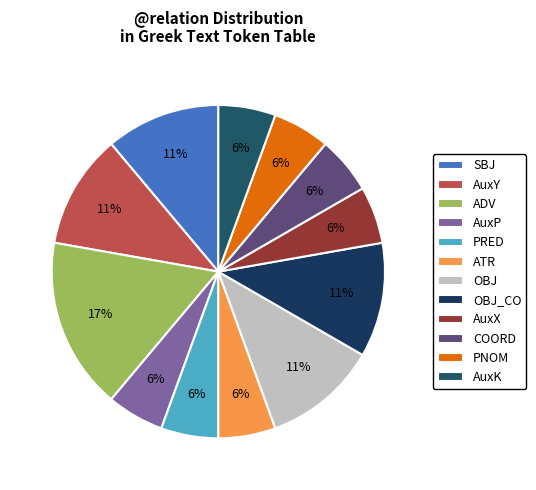

Which slice is the largest?

ADV